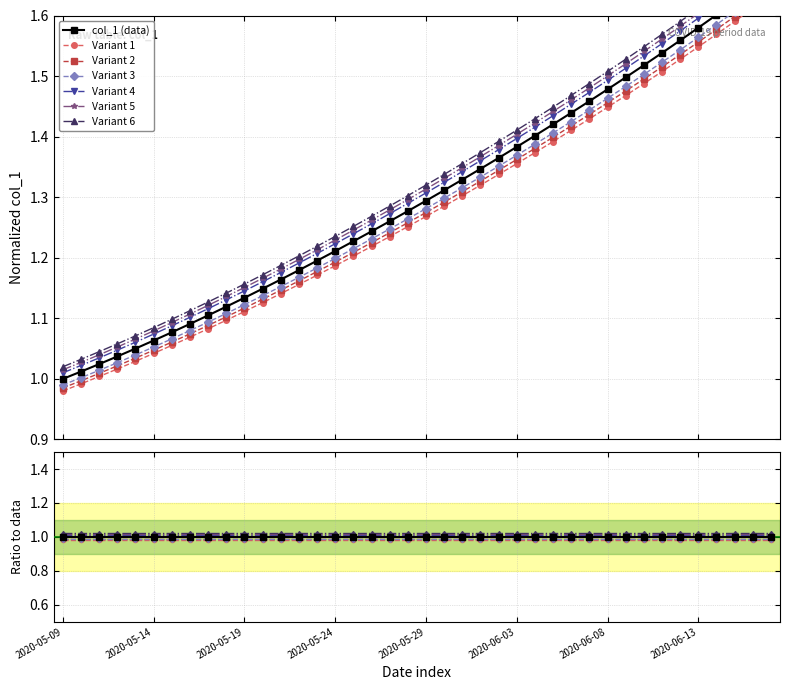

What is the difference between the second highest and minimum values?

0.6